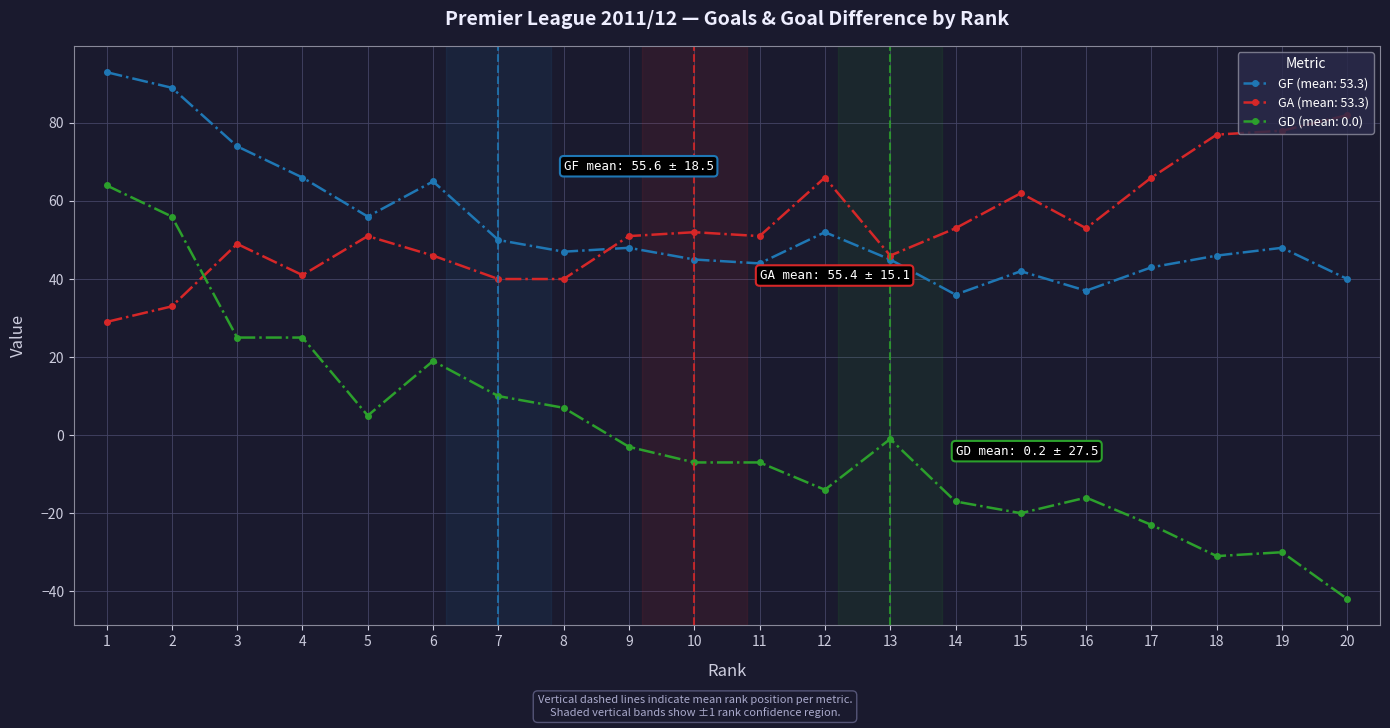

Rank the series at 8 from lowest to highest value.

GD (mean: 0.0), GA (mean: 53.3), GF (mean: 53.3)